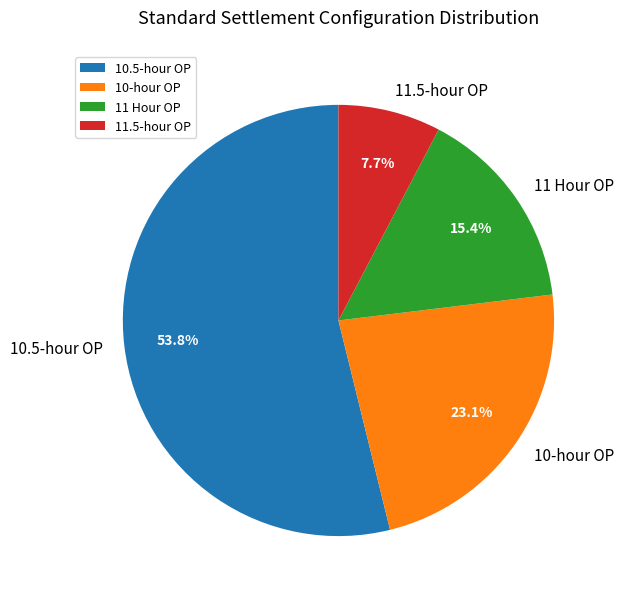

Approximately how many times larger is the value at 10.5-hour OP compared to 10-hour OP?

2.3